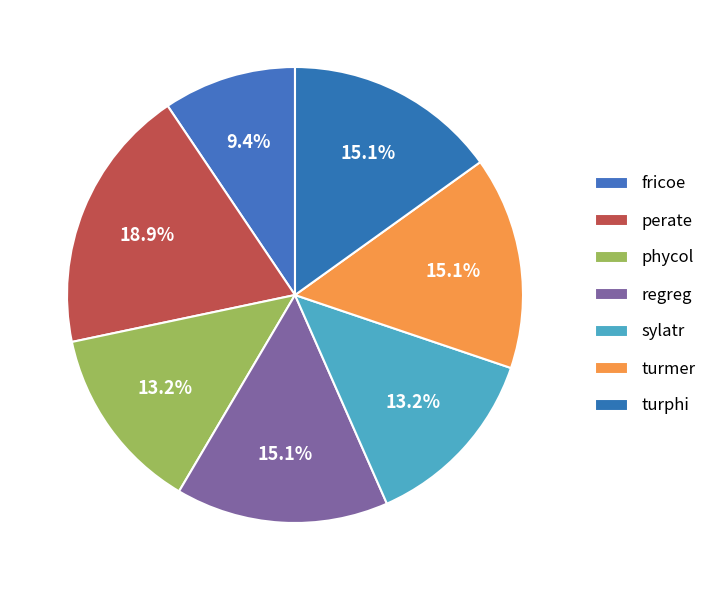

Count the number of slices in the pie.

7